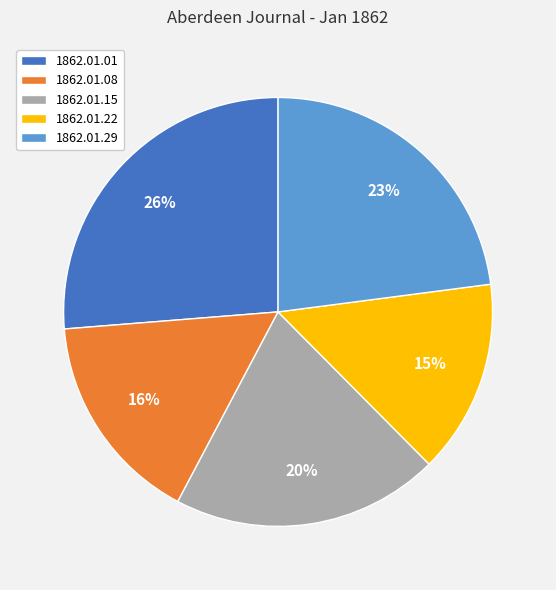

To the nearest percent, what portion does 1862.01.29 represent?

23%